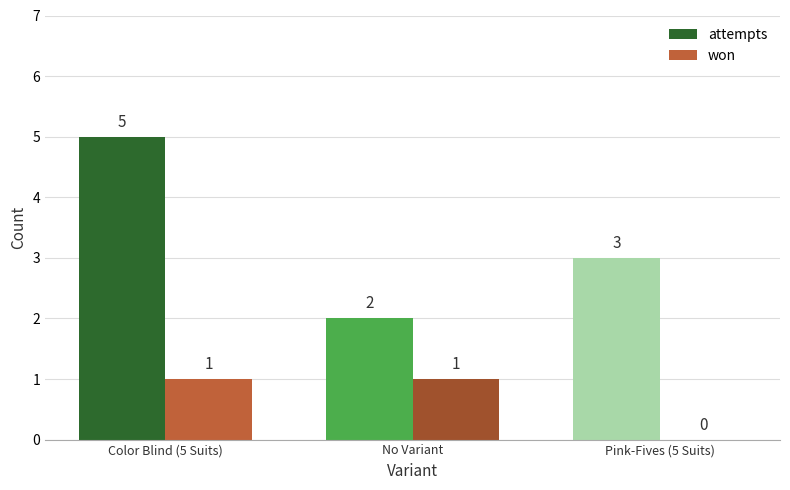

How many won values are between 0 and 1?

3